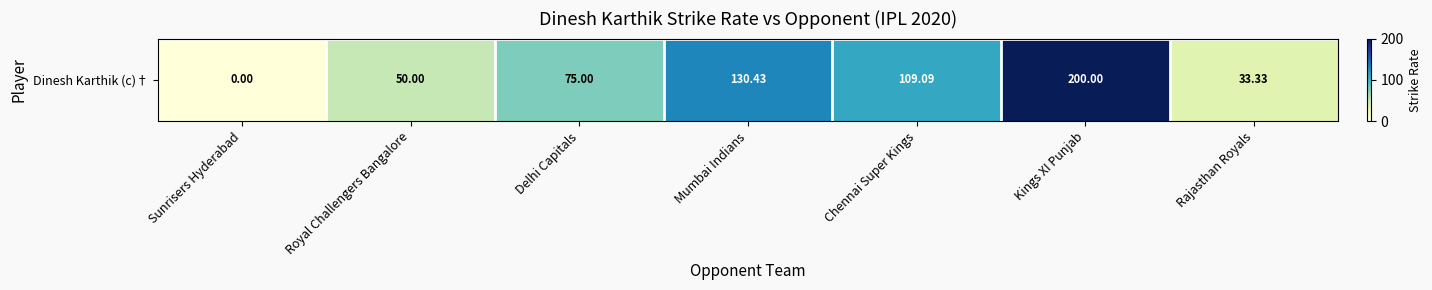

The value at Chennai Super Kings is 149.5. True or false?

False